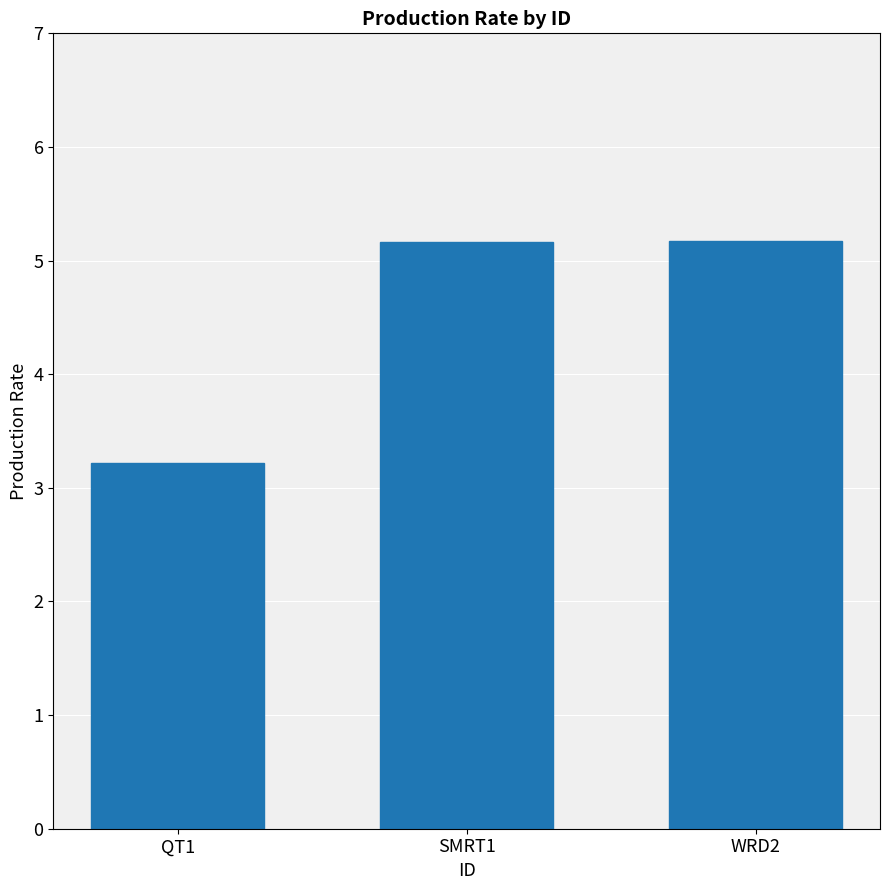

What is the label of the 2nd bar from the right?

SMRT1